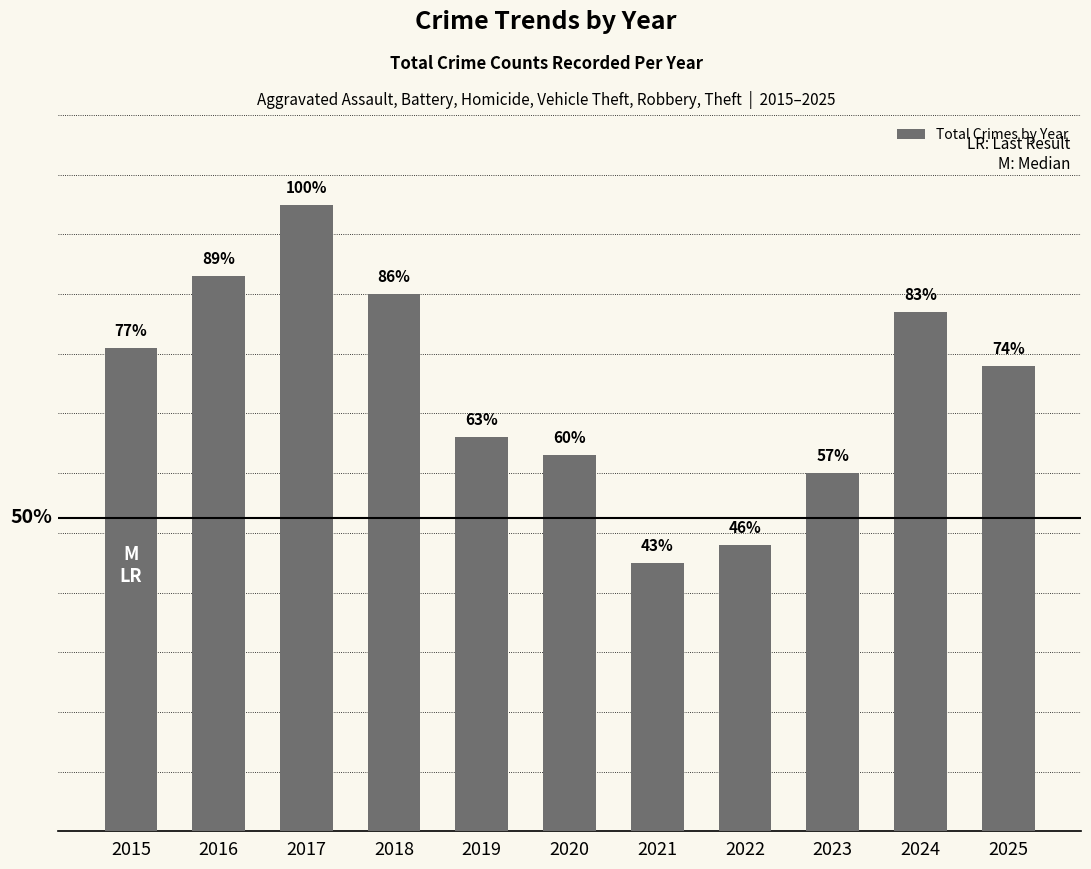

What is the change in value from 2018 to 2021?

-15